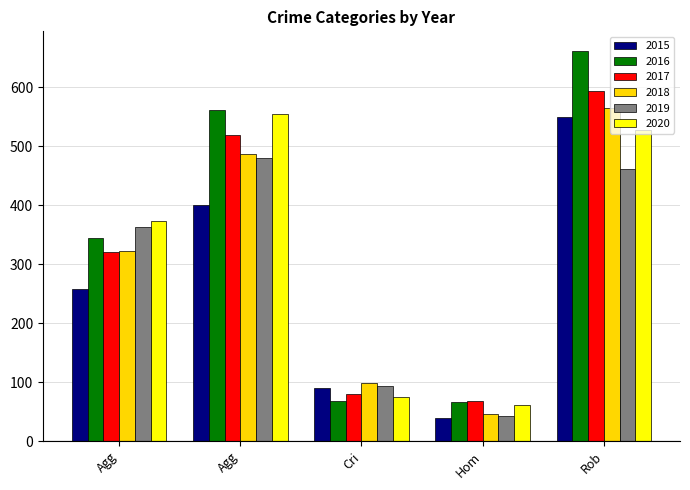

How many bars are there in total?

30